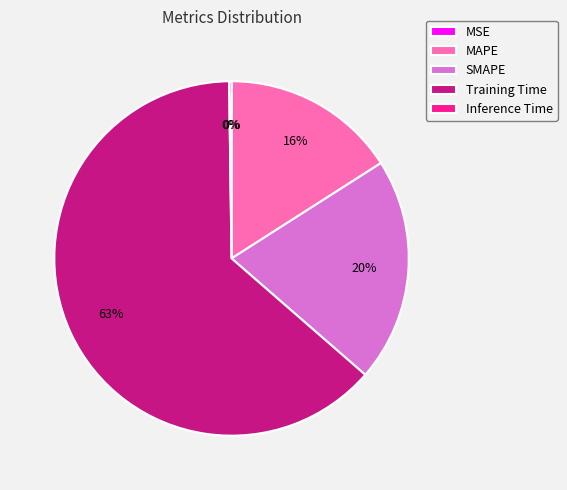

What is the largest slice in the pie chart?

Training Time